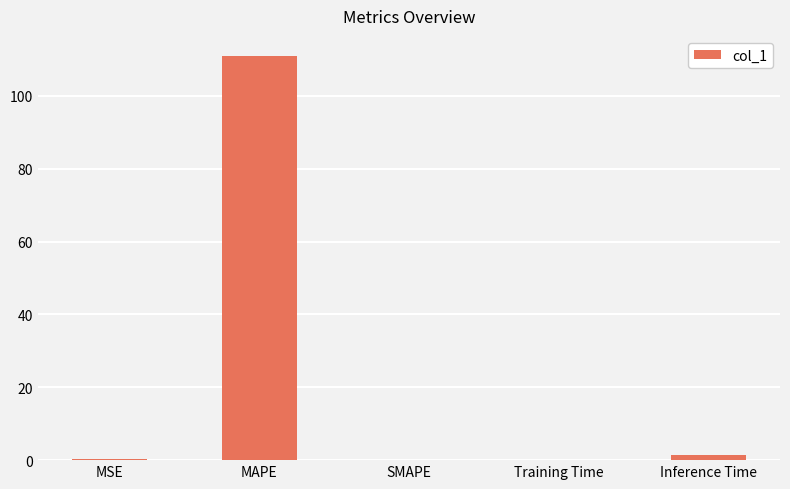

The value at Inference Time is 1.4. True or false?

True